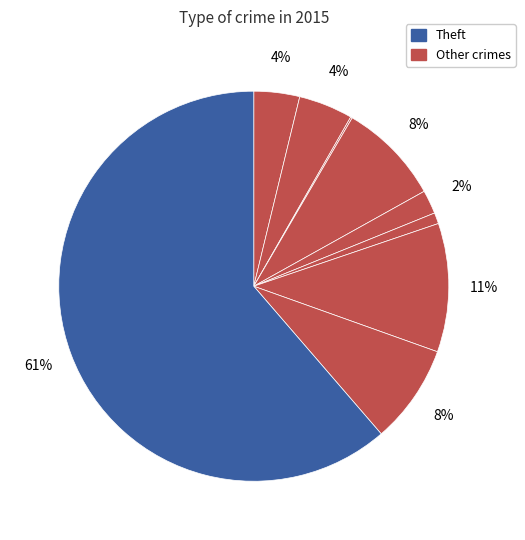

Does any single category account for the majority?

Yes